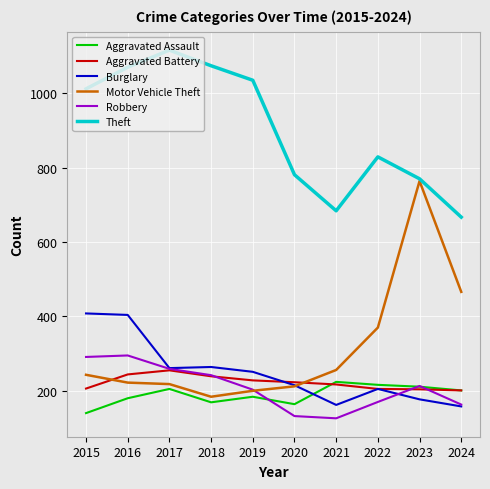

At which category is the sum across all series the highest?

2016